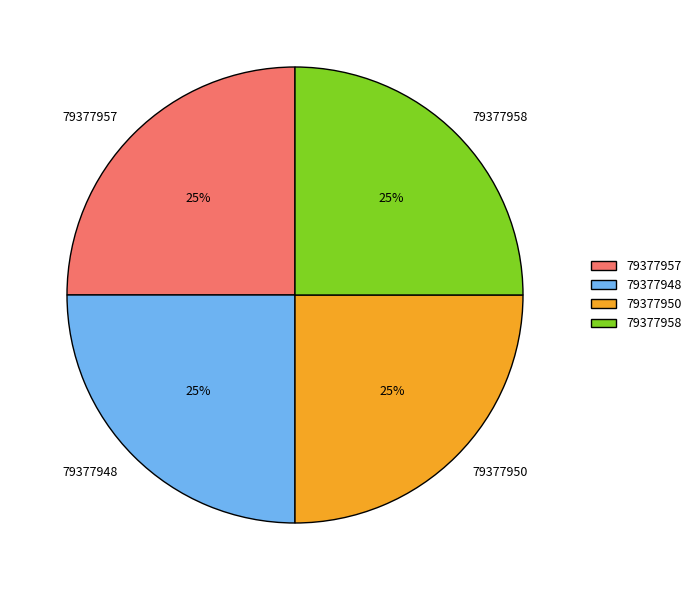

What is the ratio of the value at 79377958 to the value at 79377948?

1.0